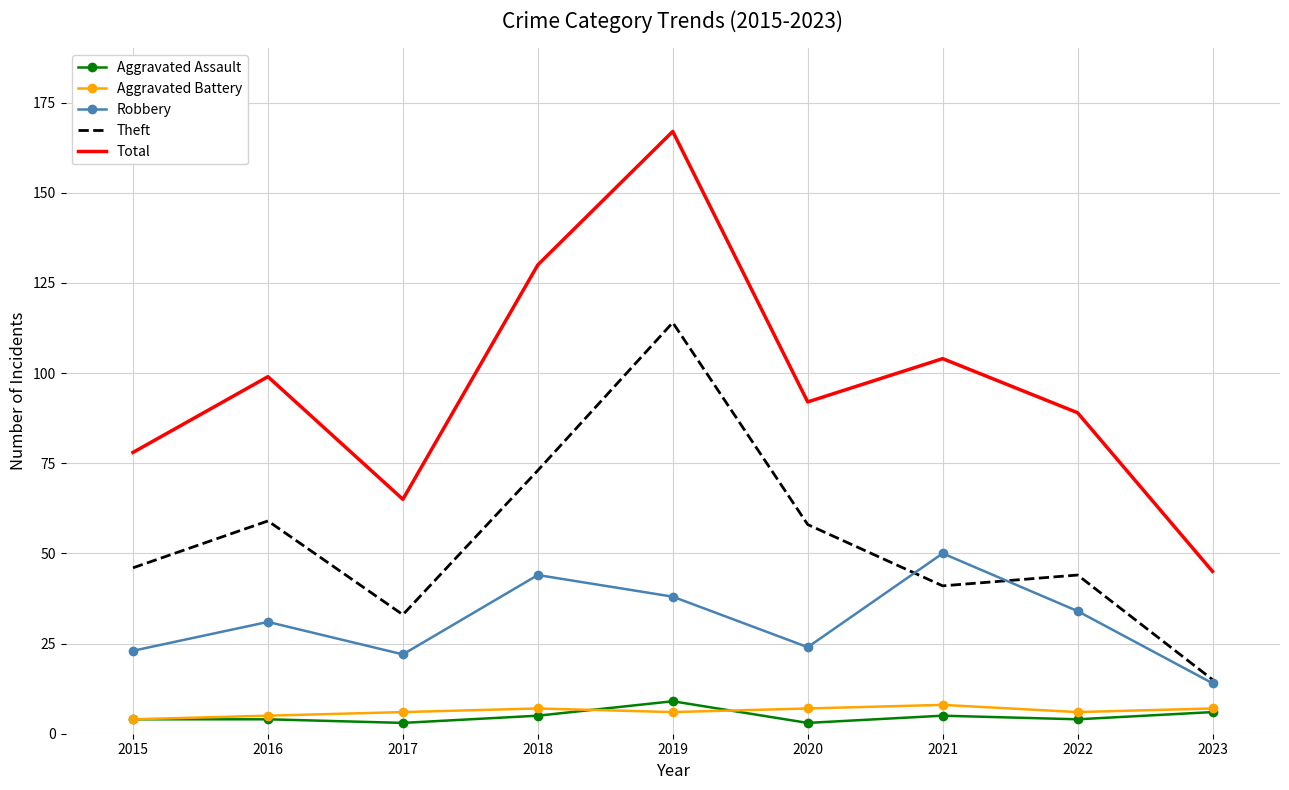

Reading left to right, extract all data points from this chart.

Aggravated Assault: 4	4	3	5	9	3	5	4	6
Aggravated Battery: 4	5	6	7	6	7	8	6	7
Robbery: 23	31	22	44	38	24	50	34	14
Theft: 46	59	33	73	114	58	41	44	15
Total: 78	99	65	130	167	92	104	89	45